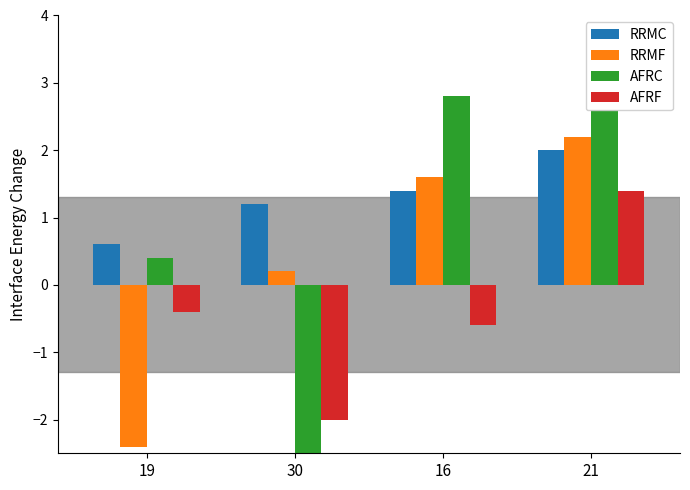

Between 19 and 21, which series saw the biggest shift?

RRMF